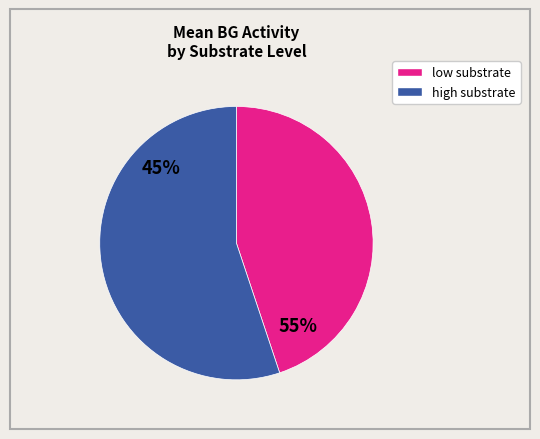

Is it true that MC is 1% of the pie?

False